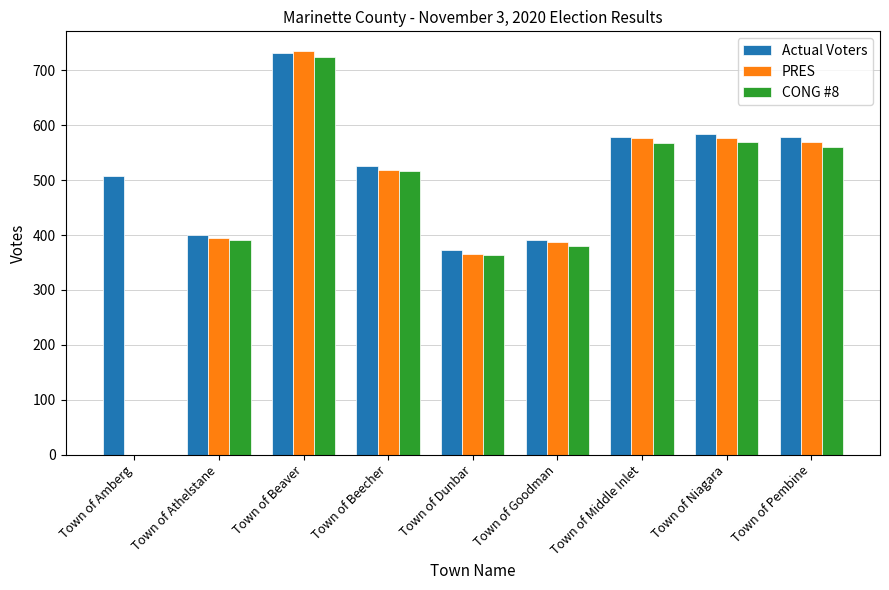

How many series are shown in this chart?

3